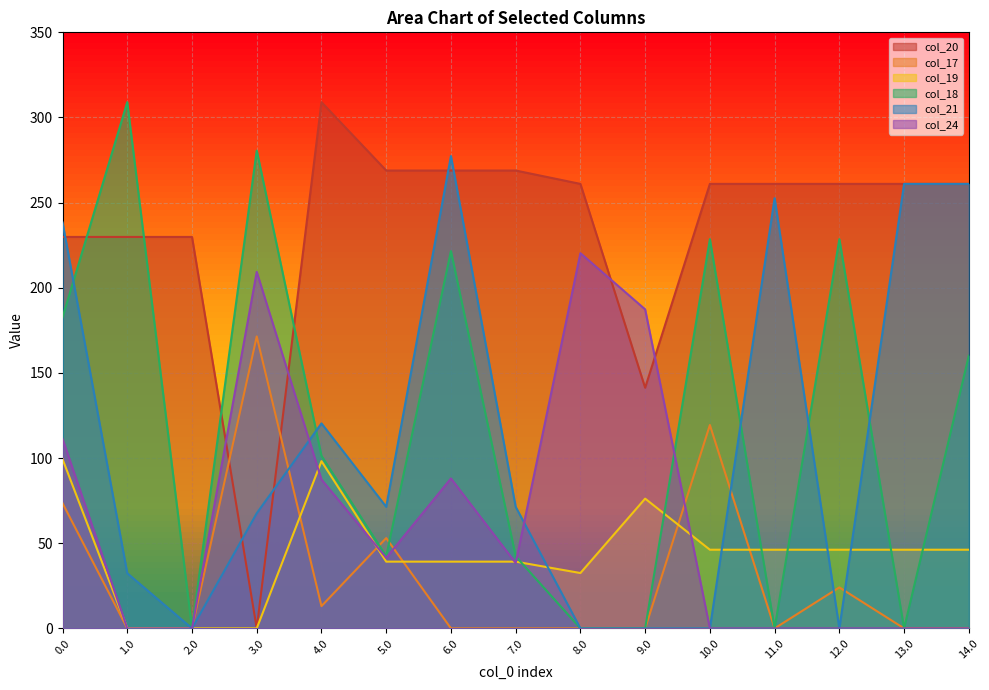

What position from the right is 2.0?

13